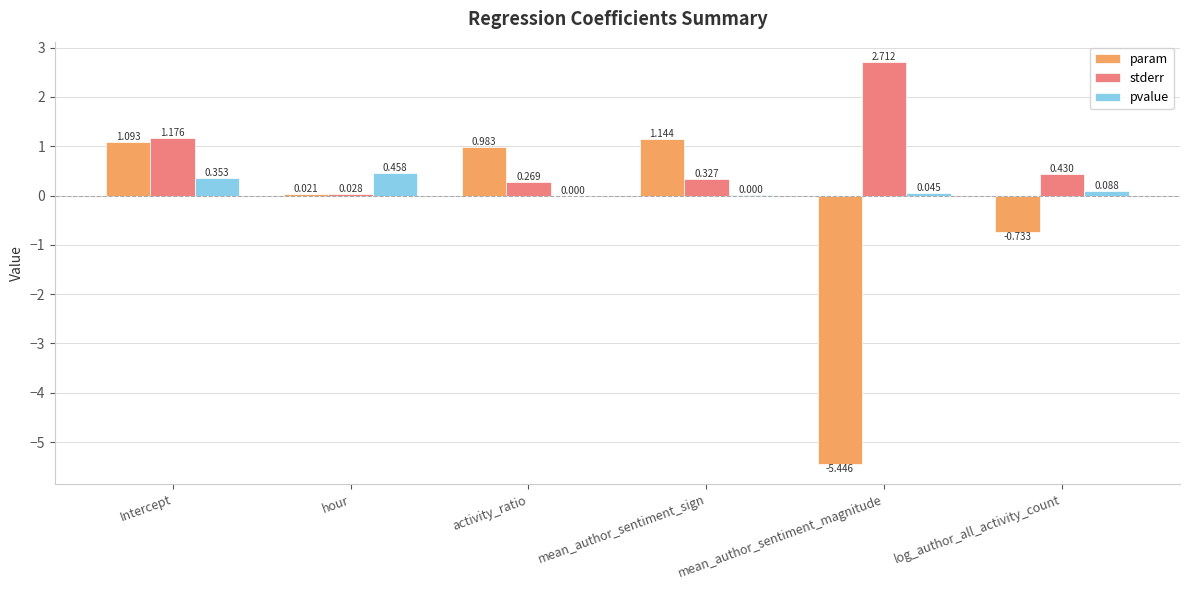

Which series has the largest range (max minus min)?

param